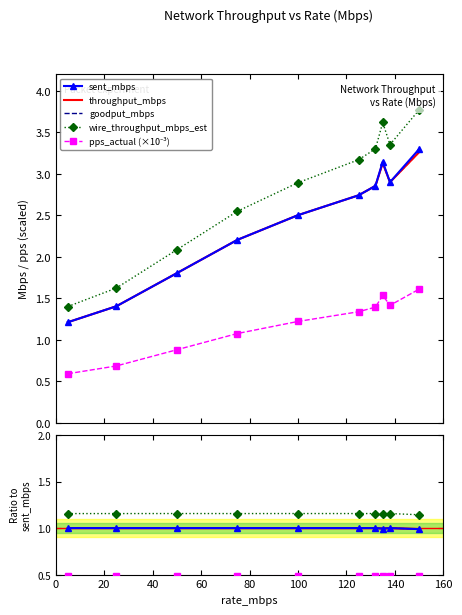

True or false: pps_actual (×10⁻³) and wire_throughput_mbps_est intersect in this chart.

False